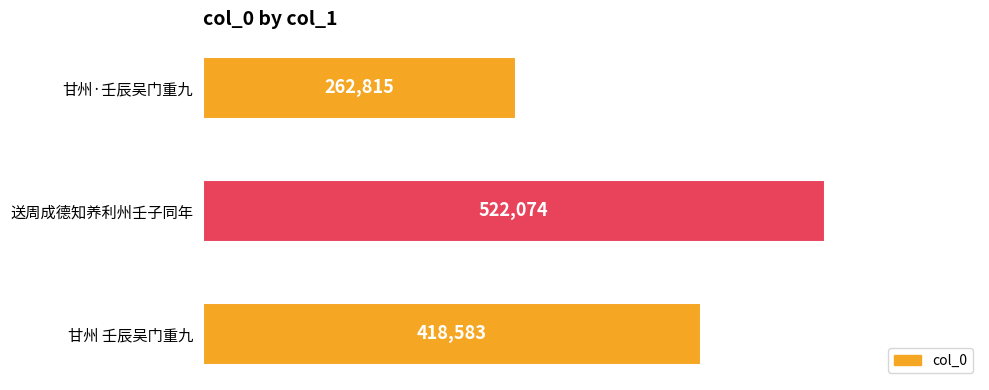

How many bars are there in total?

3